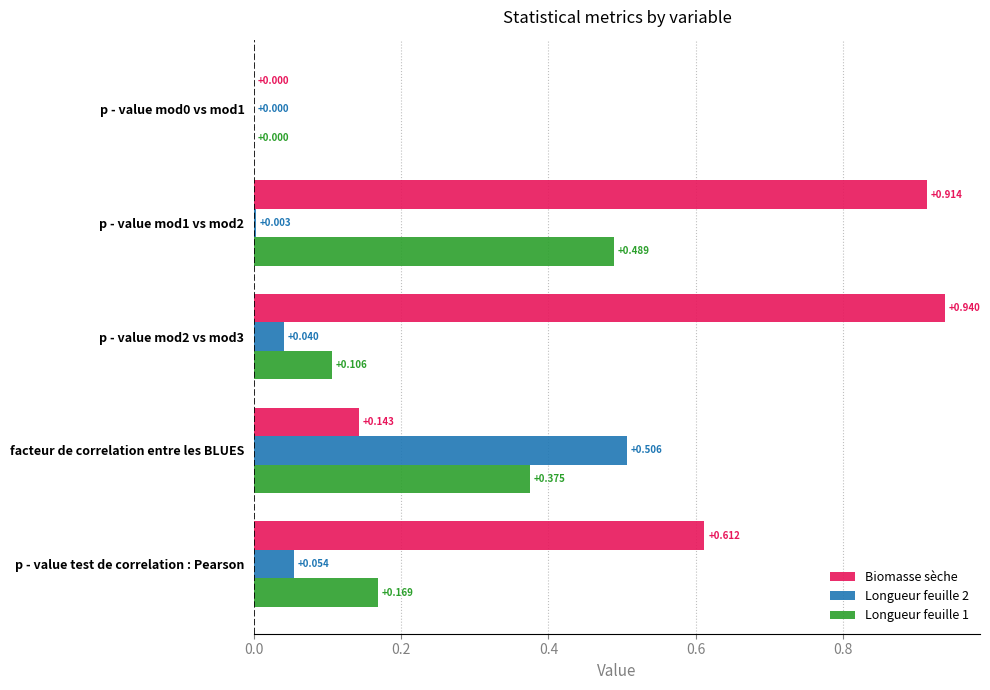

Which series has the largest total across all categories?

Biomasse sèche